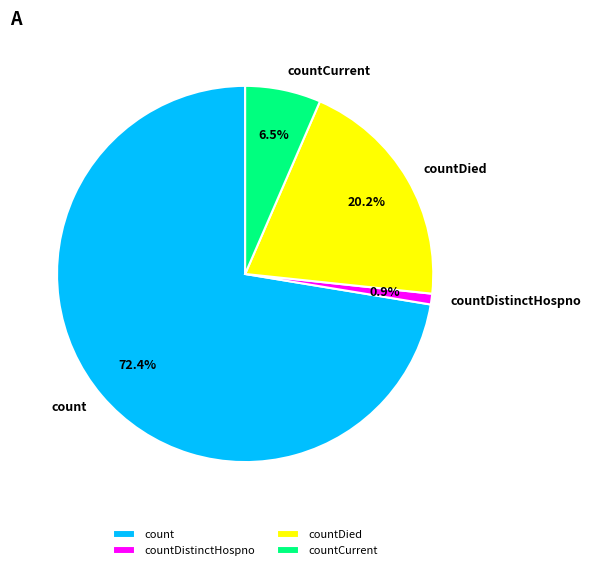

Which category has the biggest portion of the pie?

count